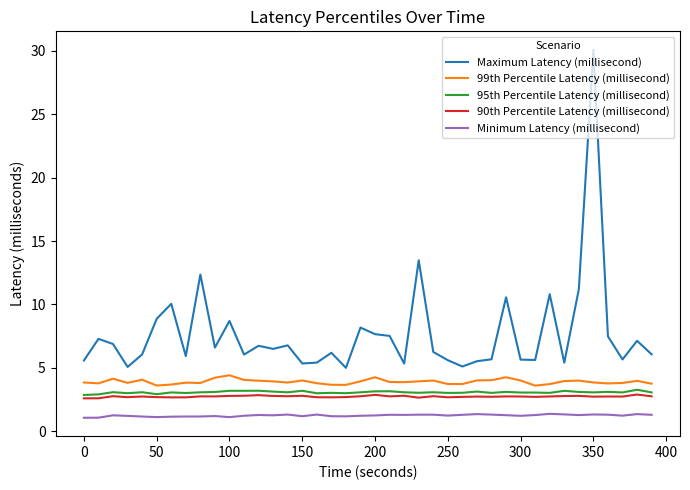

Which series has the largest total across all categories?

Maximum Latency (millisecond)